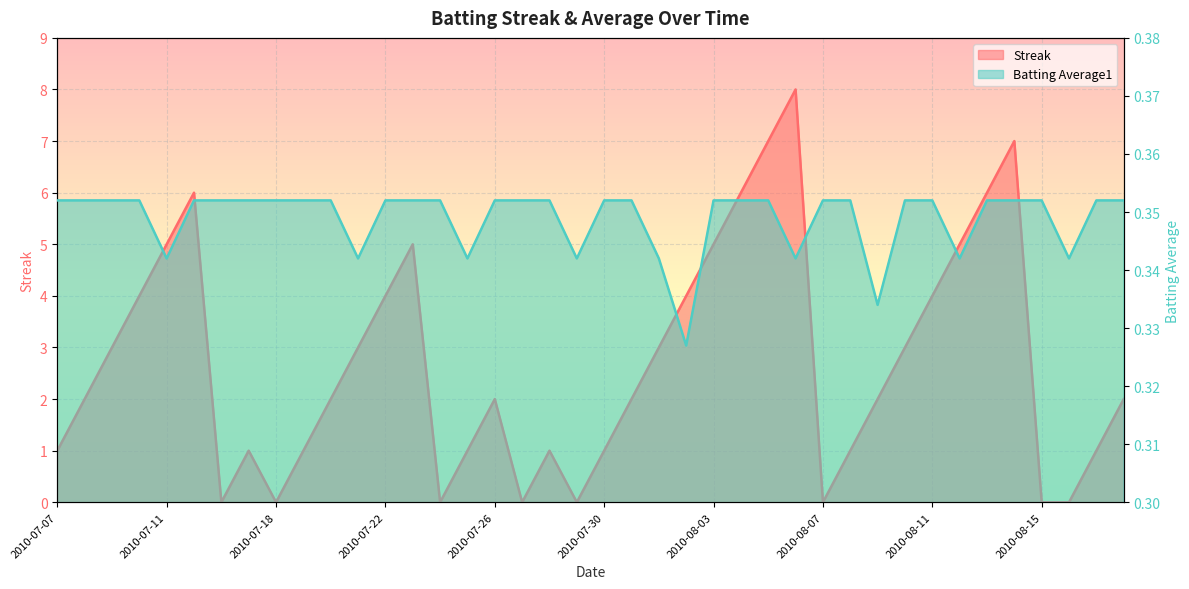

Is it true that Batting Average1 equals 0.3 at 2010-08-12?

True